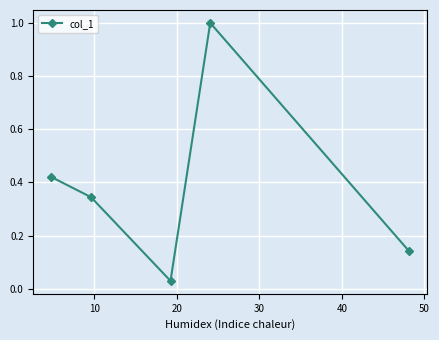

What is the difference between the maximum and minimum values?

1.0